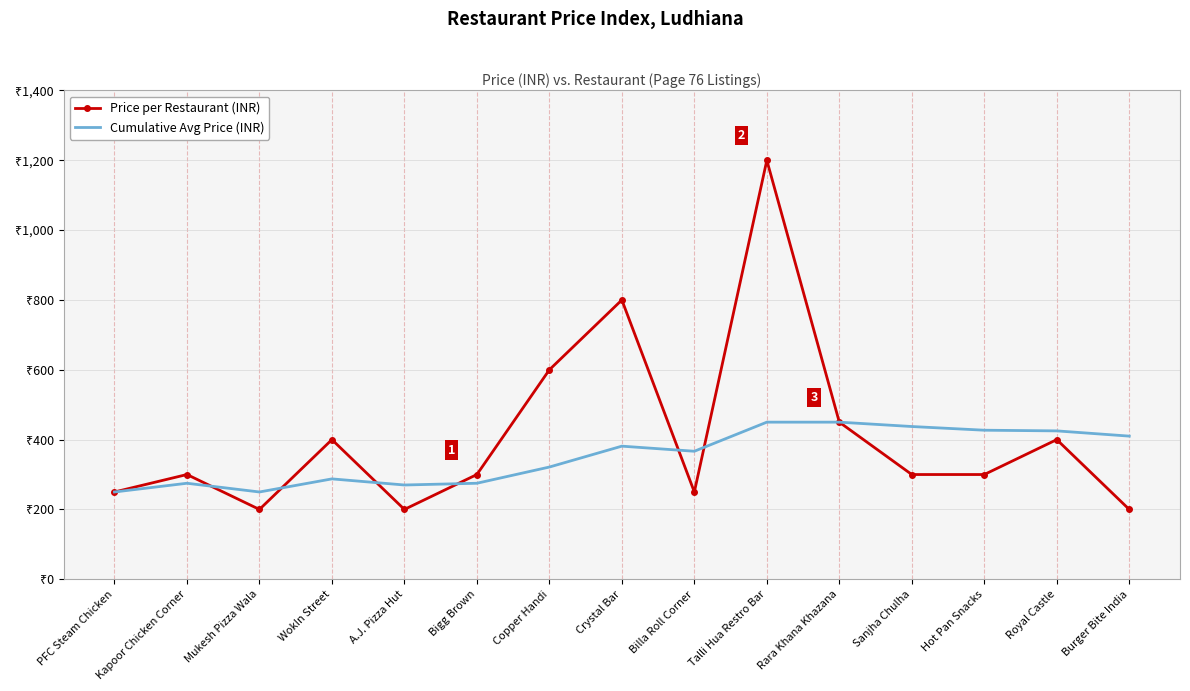

Reading right to left, transcribe all the data shown in this chart.

Price per Restaurant (INR): 200.0	400.0	300.0	300.0	450.0	1200.0	250.0	800.0	600.0	300.0	200.0	400.0	200.0	300.0	250.0
Cumulative Avg Price (INR): 410.0	425.0	426.9	437.5	450.0	450.0	366.7	381.2	321.4	275.0	270.0	287.5	250.0	275.0	250.0